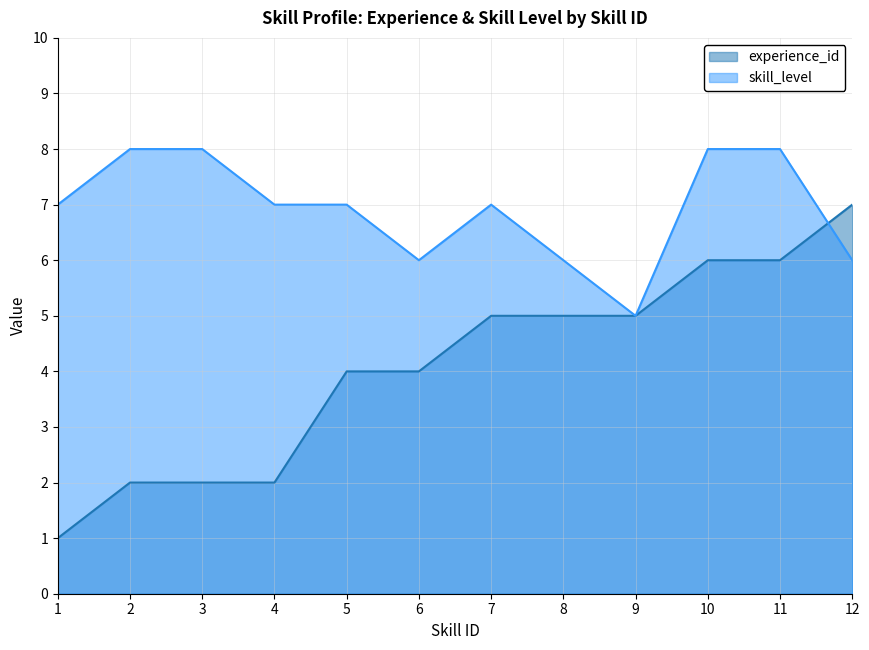

Reading left to right, list all the values displayed in this chart.

experience_id: 1=1	2=2	3=2	4=2	5=4	6=4	7=5	8=5	9=5	10=6	11=6	12=7
skill_level: 1=7	2=8	3=8	4=7	5=7	6=6	7=7	8=6	9=5	10=8	11=8	12=6